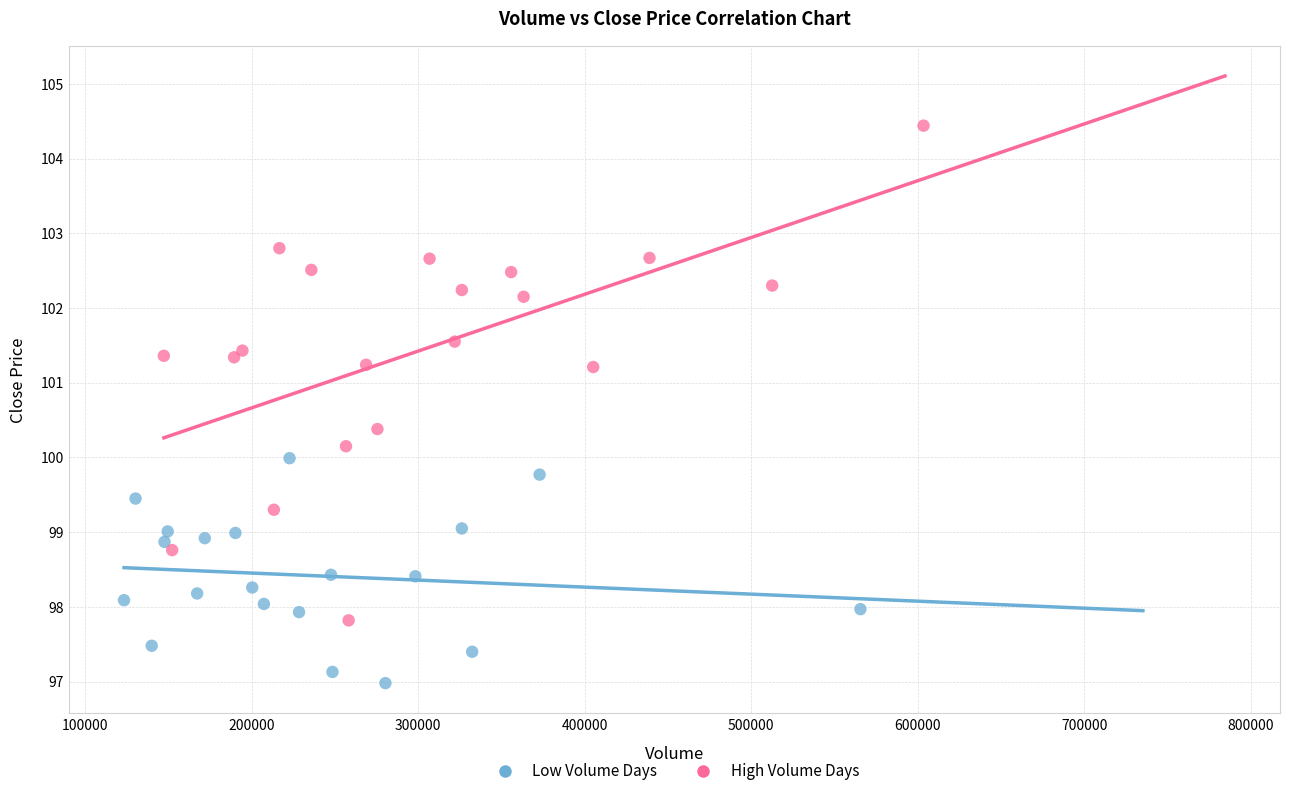

Which series reaches the minimum Y coordinate?

Low Volume Days